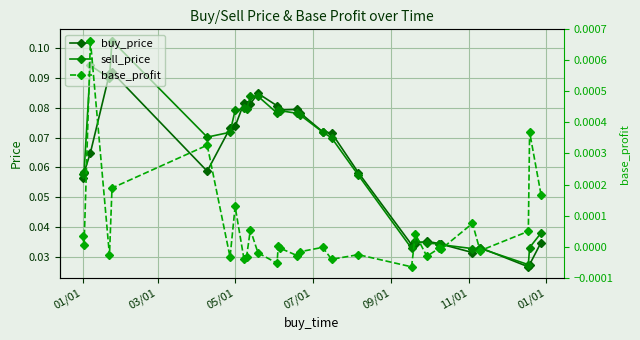

The value of buy_price at 11/01 is 0.1. True or false?

False